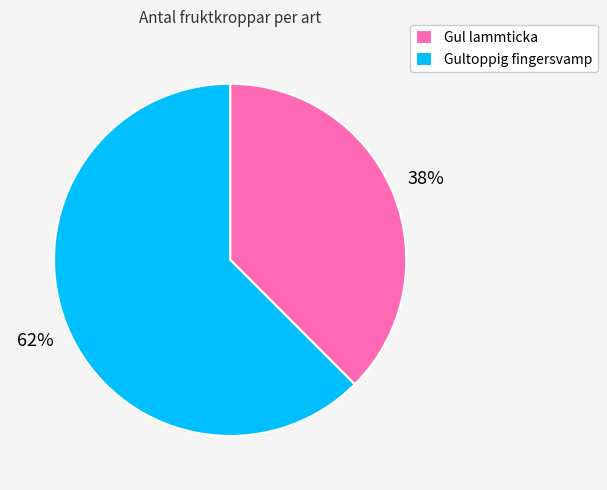

Does Gul lammticka account for over 50% of the chart?

No